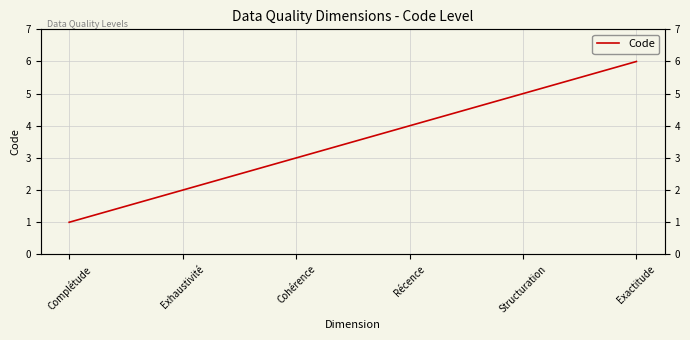

How many lines are shown in the chart?

1